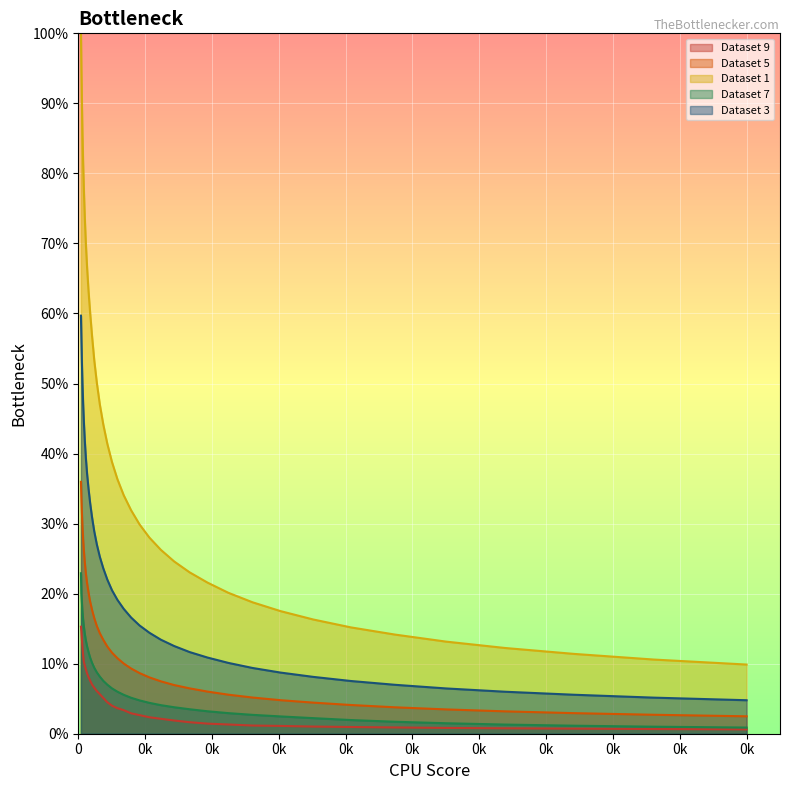

What is the value of the Dataset 5 point at the 10th from the left?

33.8